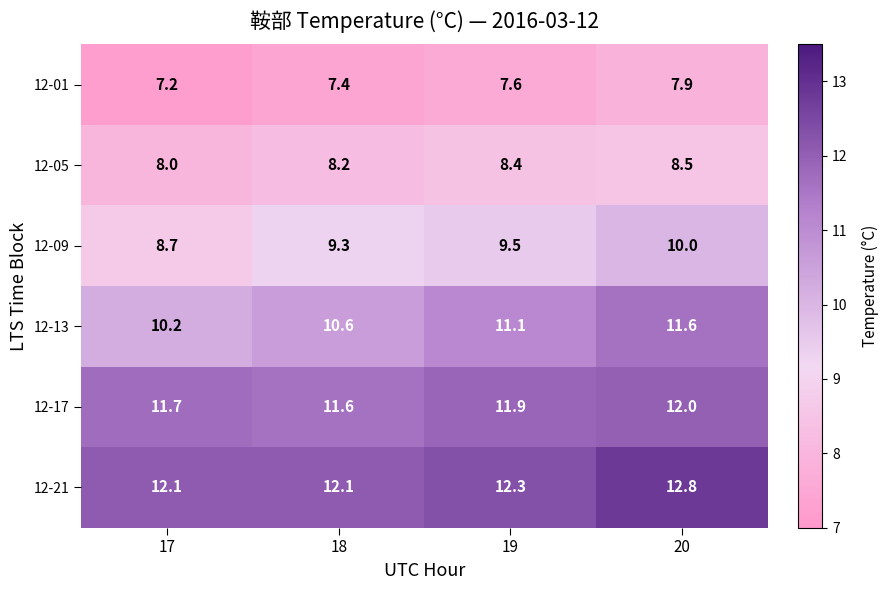

What is the approximate value of 12-21 at 17?

12.1